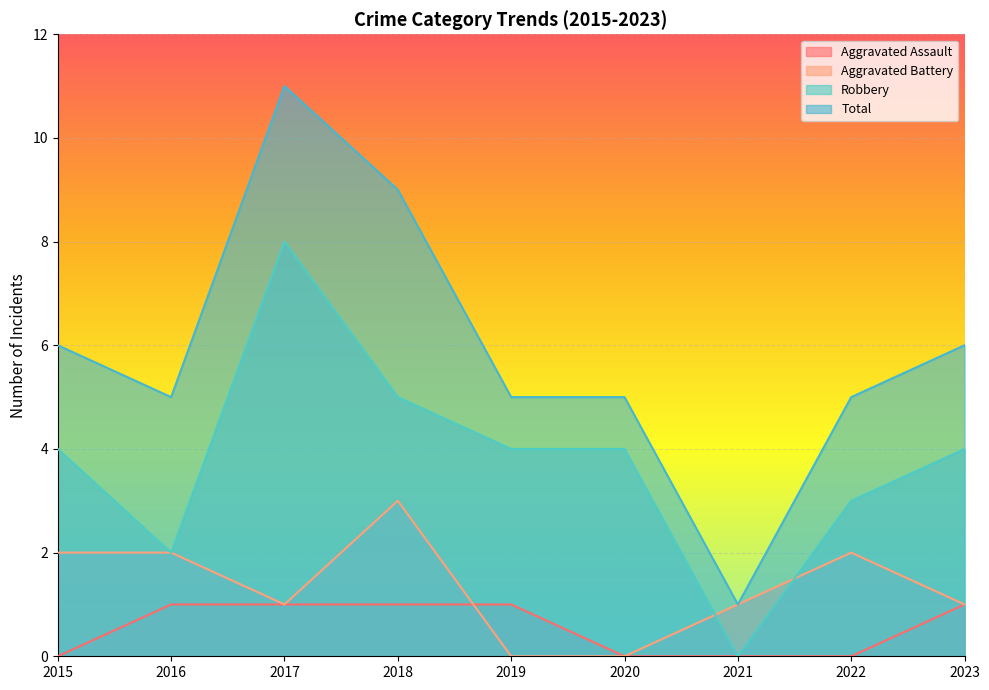

How many lines are shown in the chart?

4